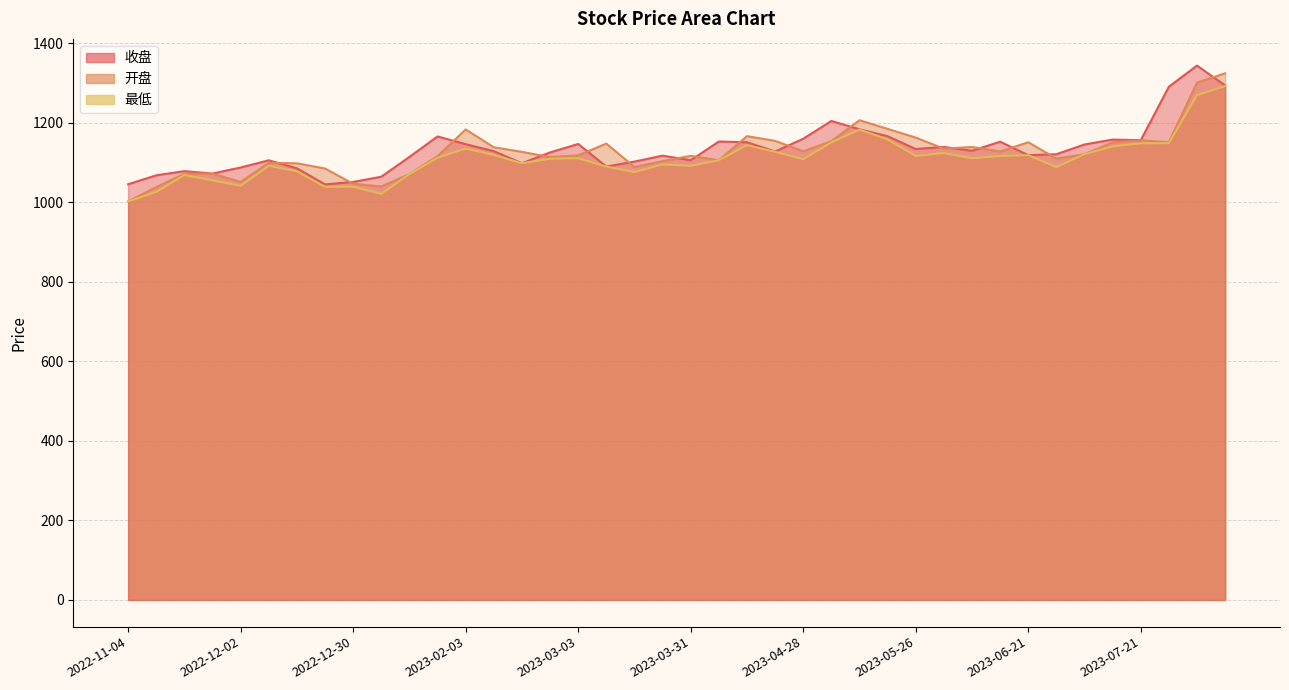

What are all the series names shown in the legend?

开盘, 收盘, 最低